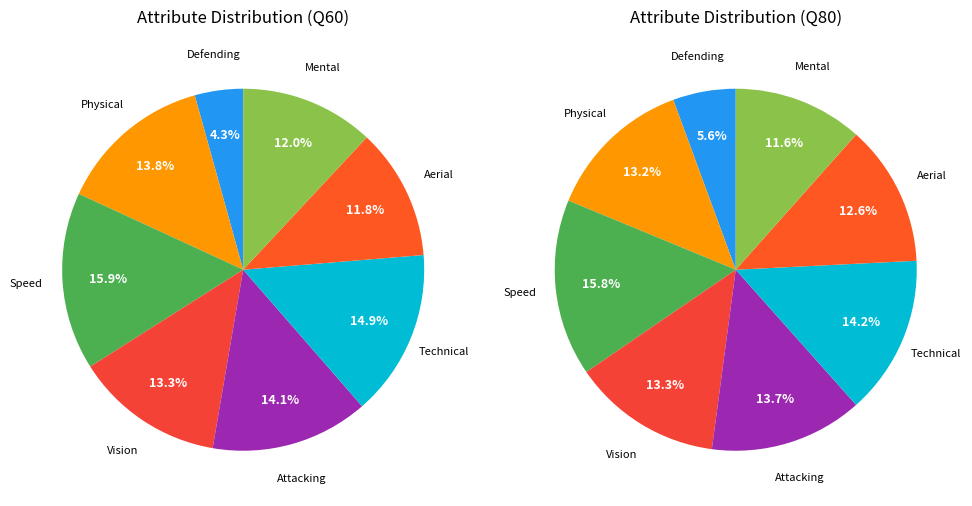

The Speed slice represents 16% of the pie. True or false?

True